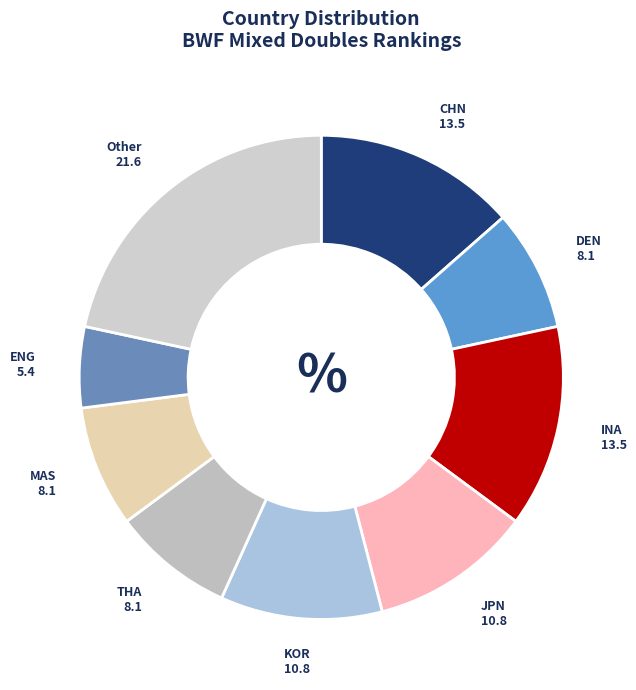

Count the number of slices in the pie.

9